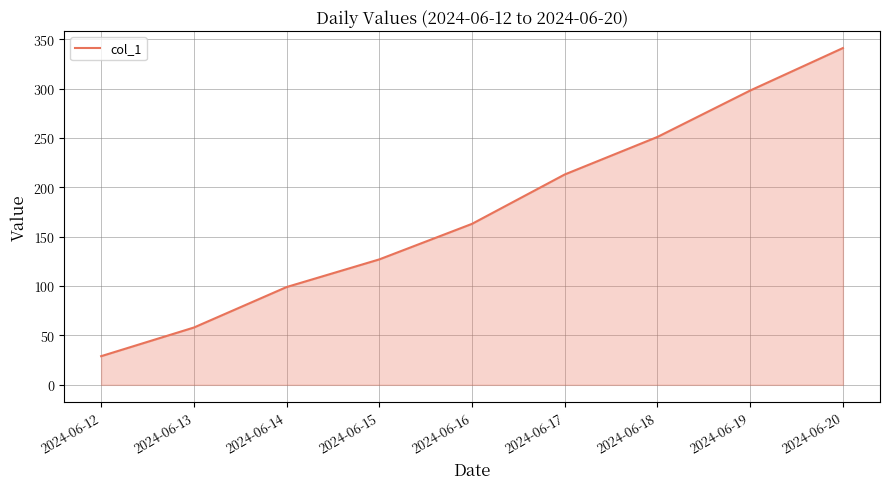

Approximately how many times larger is the value at 2024-06-19 compared to 2024-06-13?

5.1